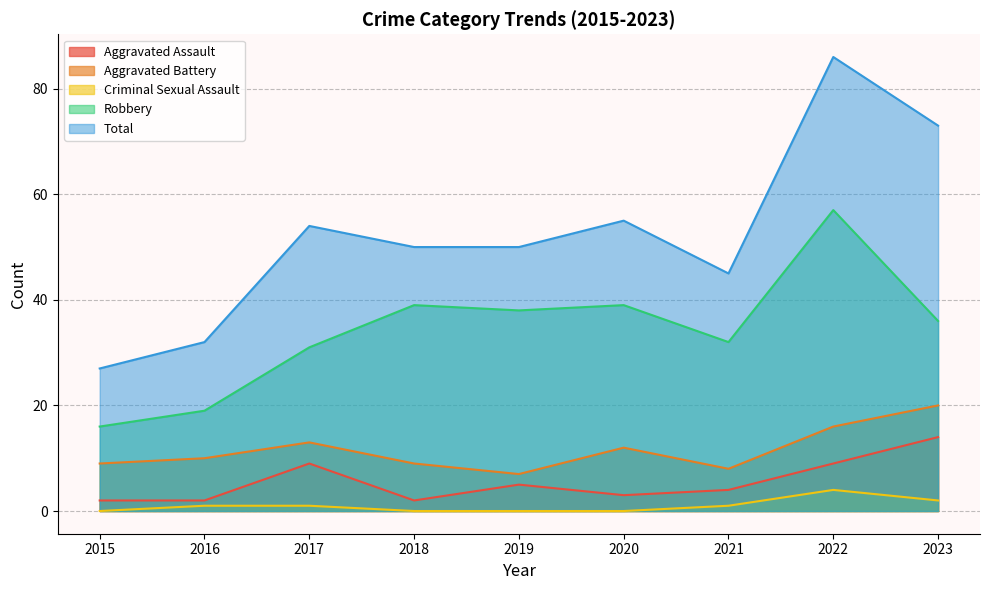

Which has a higher value, 2017 or 2015?

2017